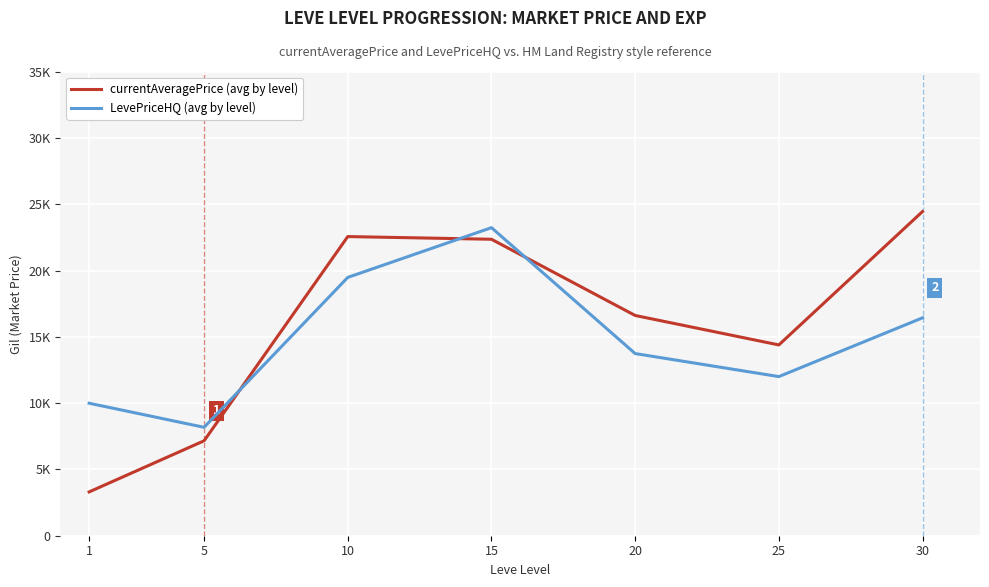

What is the approximate value of currentAveragePrice (avg by level) at 20?

16624